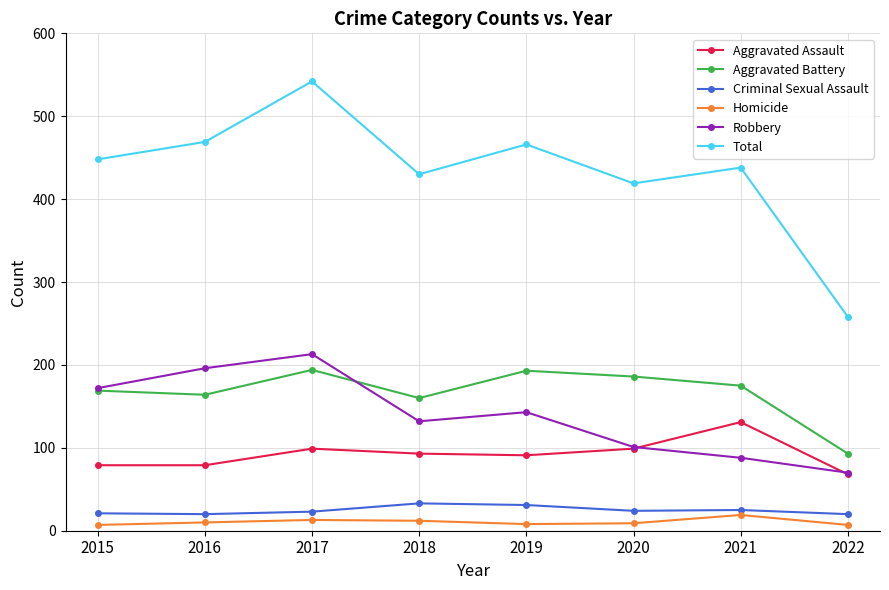

Where does the Robbery series first go above 143?

2015